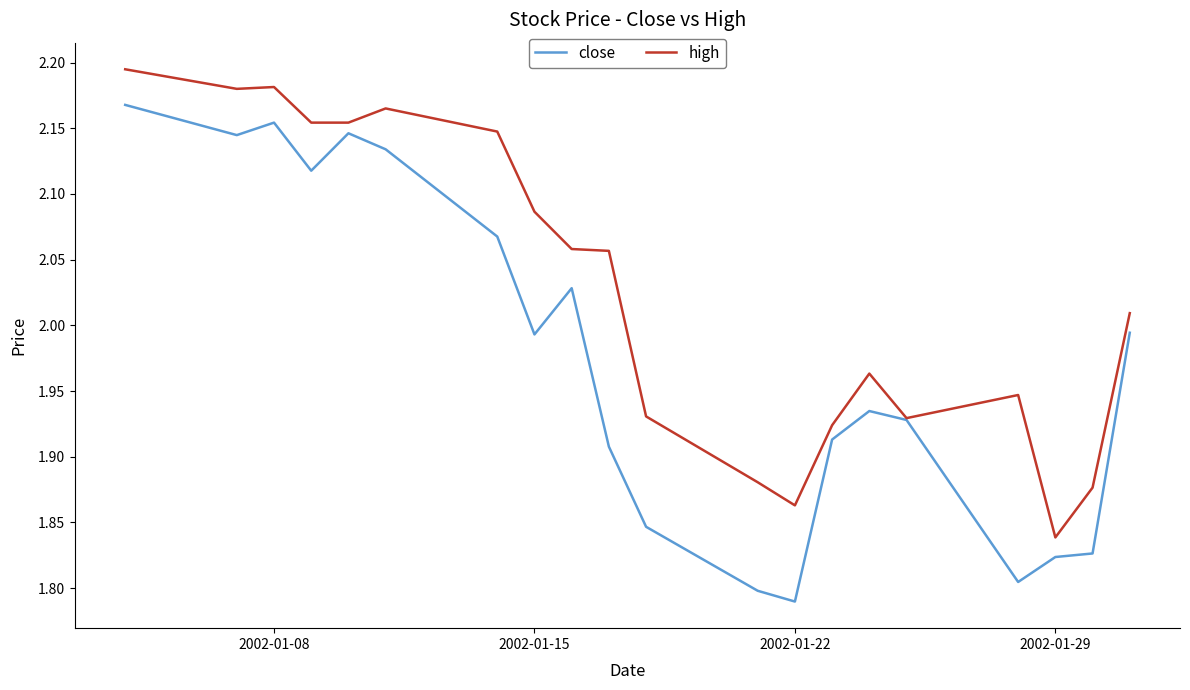

Rank the series by their maximum value, from lowest to highest.

close, high